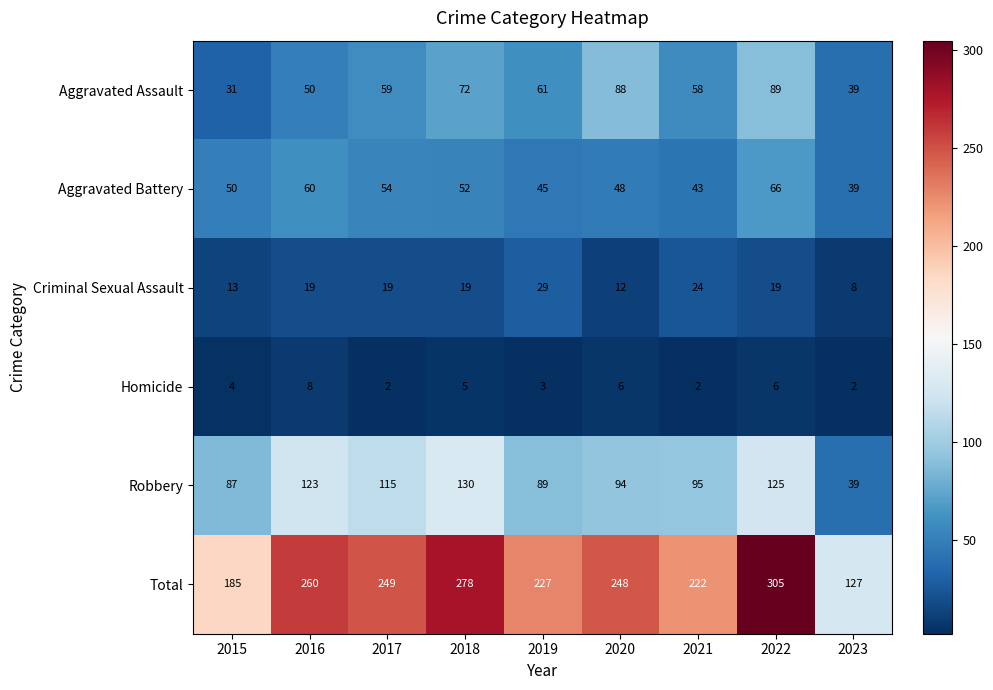

What is the sum of the Homicide values at 2020 and 2022?

12